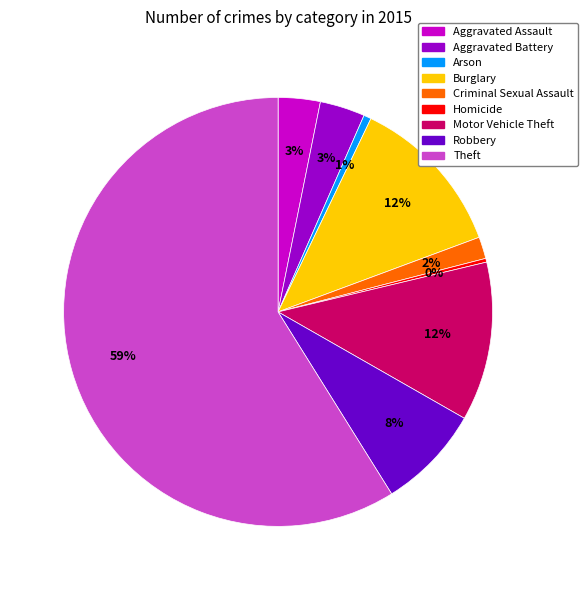

Combined, do Arson and Criminal Sexual Assault account for over 50%?

No